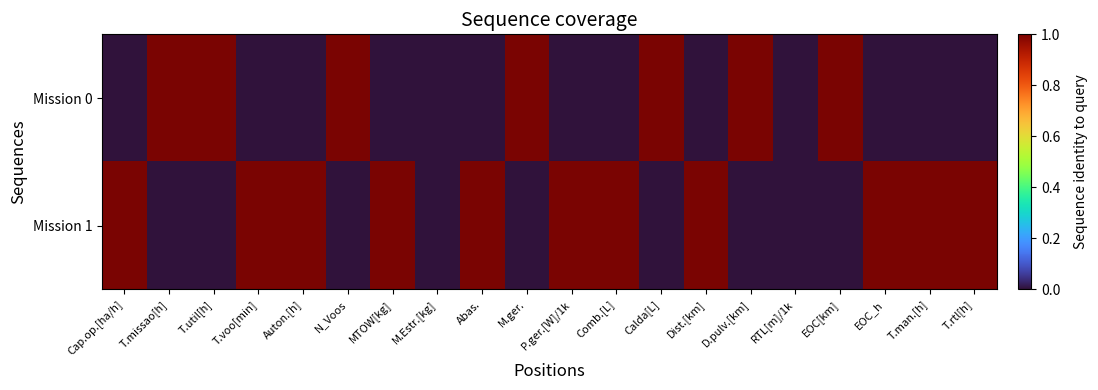

Reading left to right, transcribe all the data shown in this chart.

Mission 0: Cap.op.[ha/h]=0	T.missao[h]=1	T.util[h]=1	T.voo[min]=0	Auton.[h]=0	N_Voos=1	MTOW[kg]=0	M.Estr.[kg]=0	Abas.=0	M.ger.=1	P.ger.[W]/1k=0	Comb.[L]=0	Calda[L]=1	Dist.[km]=0	D.pulv.[km]=1	RTL[m]/1k=0	EOC[km]=1	EOC_h=0	T.man.[h]=0	T.rtl[h]=0
Mission 1: Cap.op.[ha/h]=1	T.missao[h]=0	T.util[h]=0	T.voo[min]=1	Auton.[h]=1	N_Voos=0	MTOW[kg]=1	M.Estr.[kg]=0	Abas.=1	M.ger.=0	P.ger.[W]/1k=1	Comb.[L]=1	Calda[L]=0	Dist.[km]=1	D.pulv.[km]=0	RTL[m]/1k=0	EOC[km]=0	EOC_h=1	T.man.[h]=1	T.rtl[h]=1